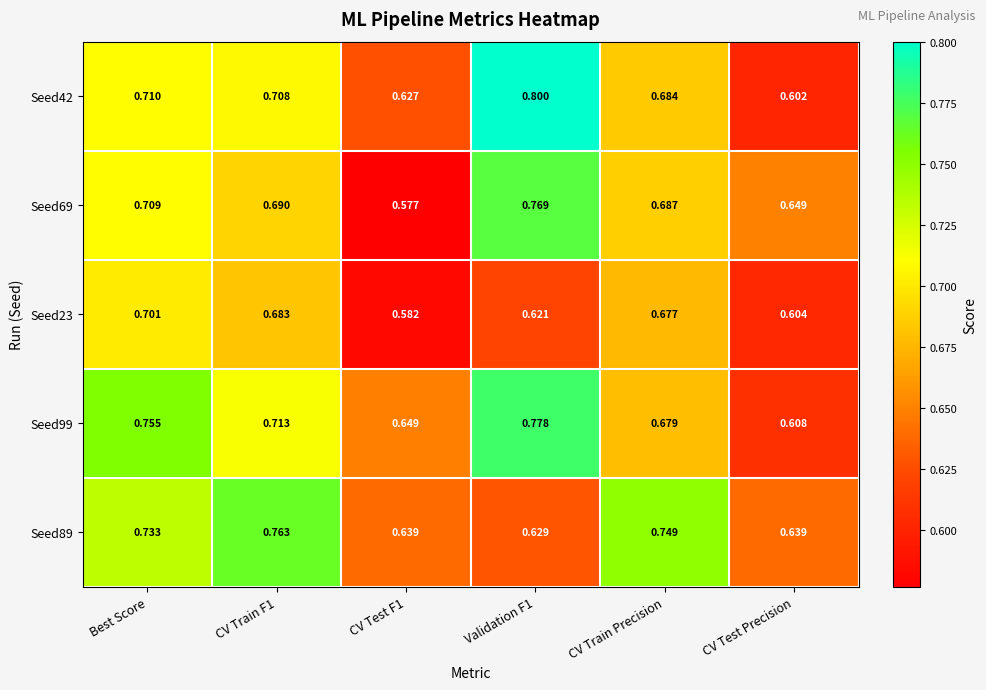

Which series has the widest spread of values?

Seed42